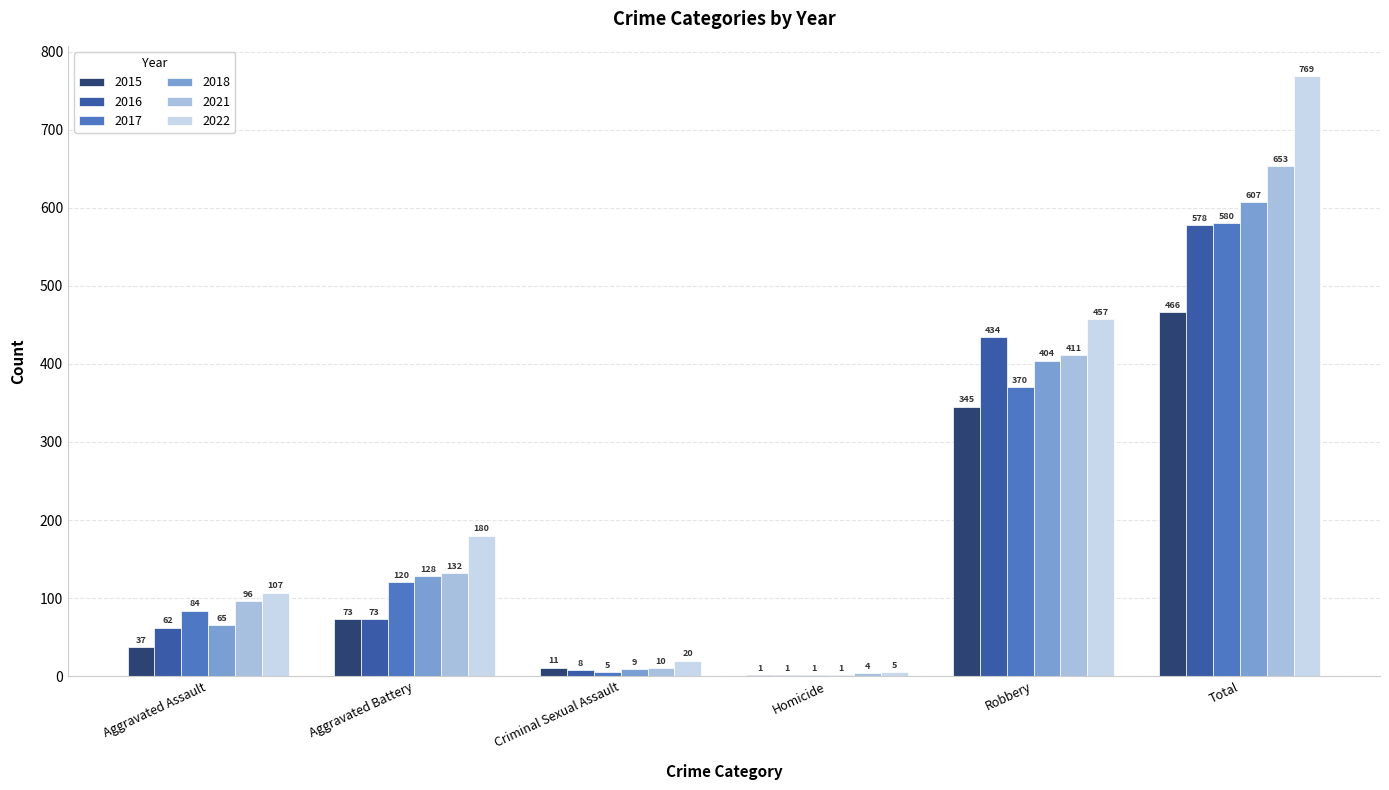

Are the bars horizontal?

No